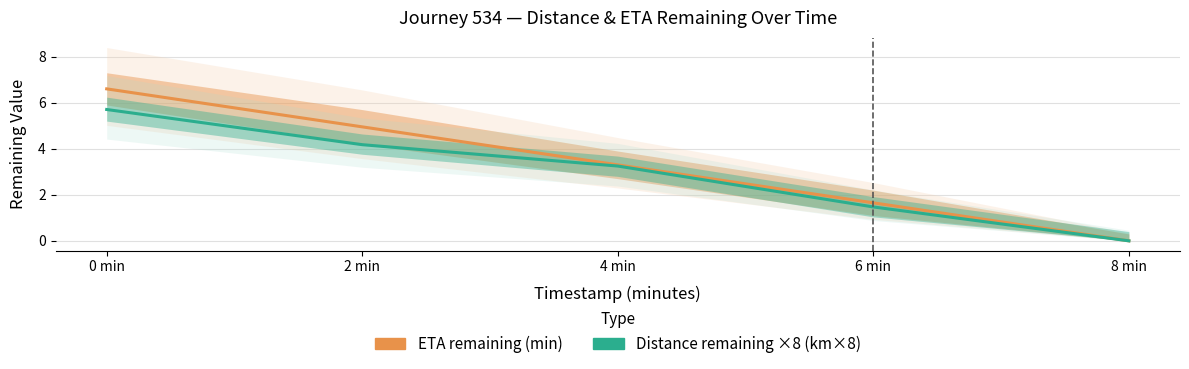

What is the maximum value for Distance remaining ×8 (km×8)?

5.7